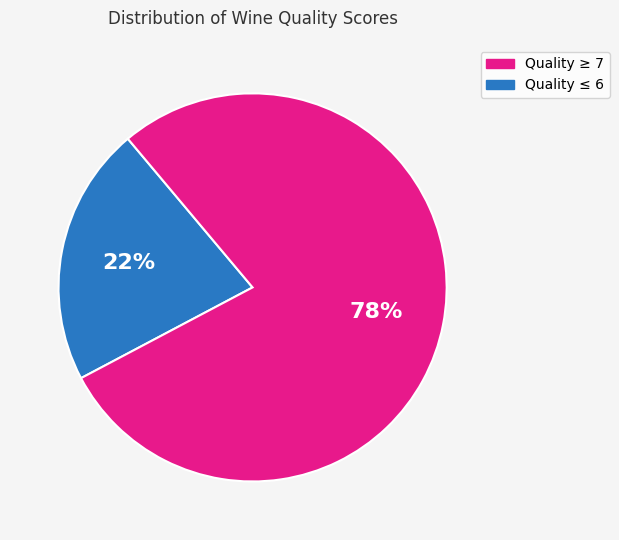

Is there a majority slice in this chart?

Yes